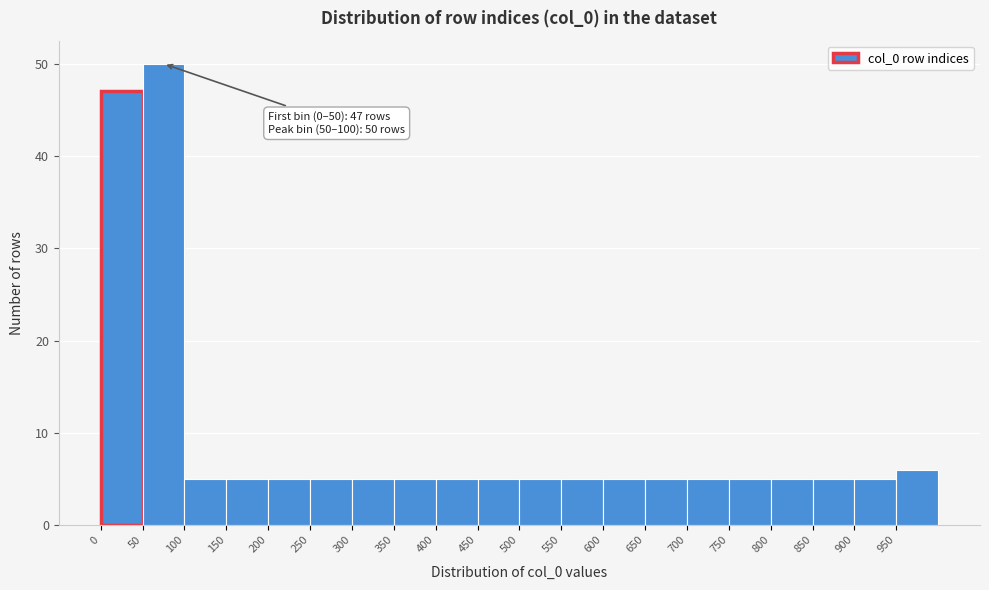

Over which range of the x-axis is the bar tallest?

50 to 100